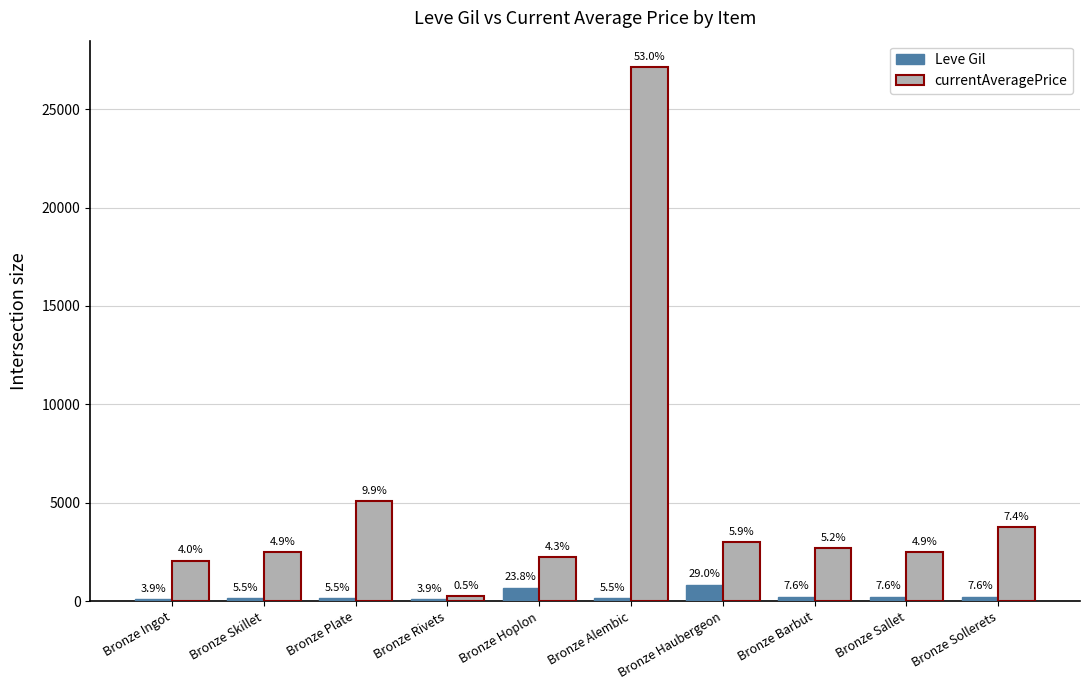

What is the smallest value displayed?

112.0